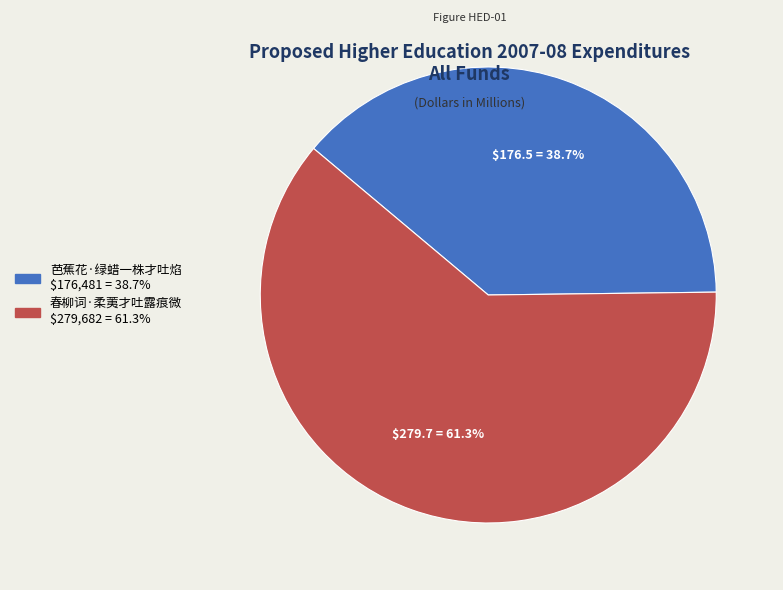

The 春柳词·柔荑才吐露痕微 slice represents 51% of the pie. True or false?

False